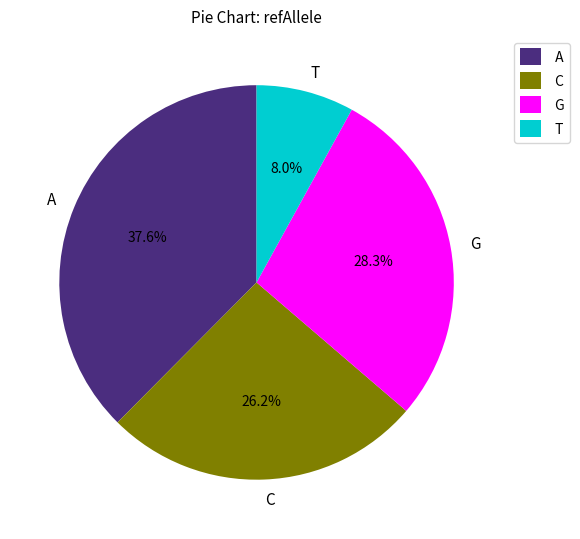

Does T represent more than half of the total?

No